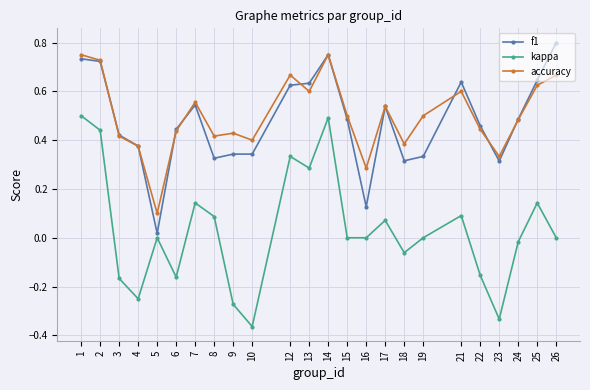

Where is f1 nearest to the value 0?

5